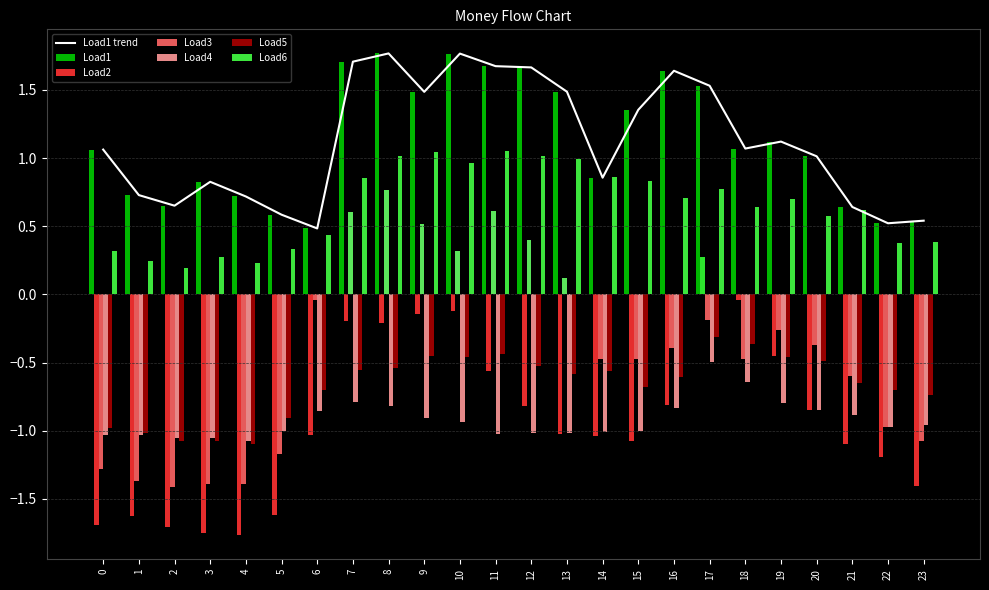

Is it true that Load1 equals 1.0 at 20?

True